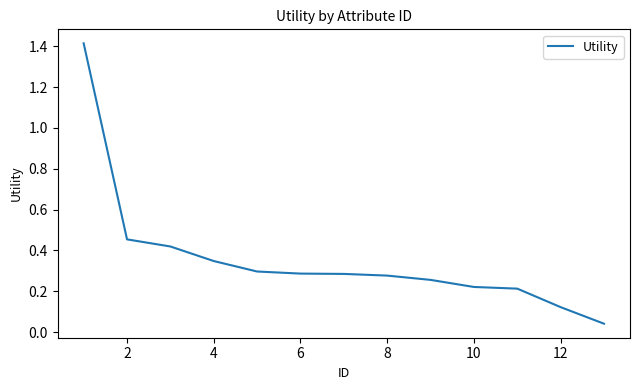

What is the greatest value displayed?

1.4